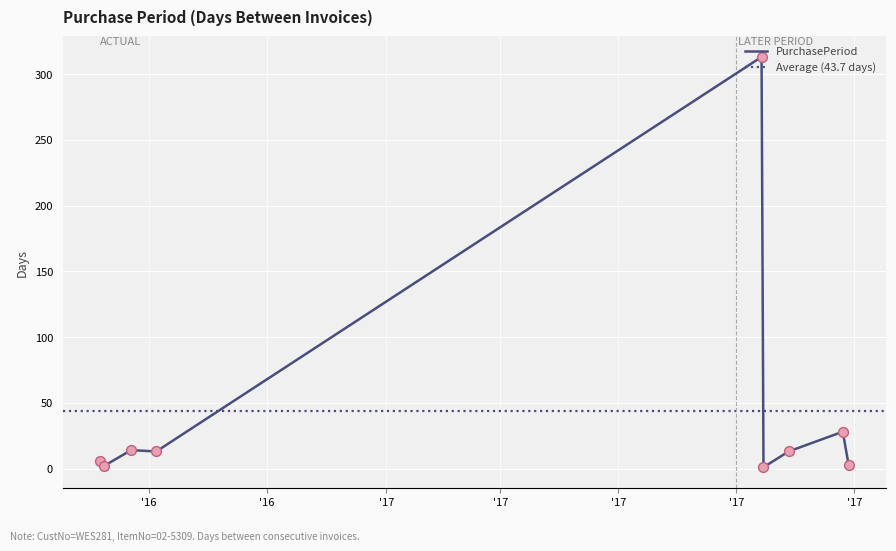

What is the change in value from 2016-09-08 to 2017-08-14?

+311